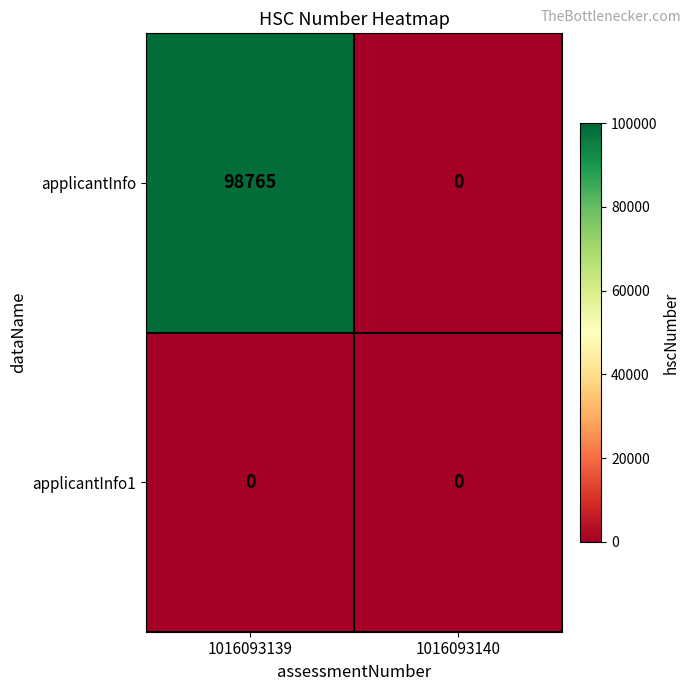

Which series changed the most between 1016093139 and 1016093140?

applicantInfo